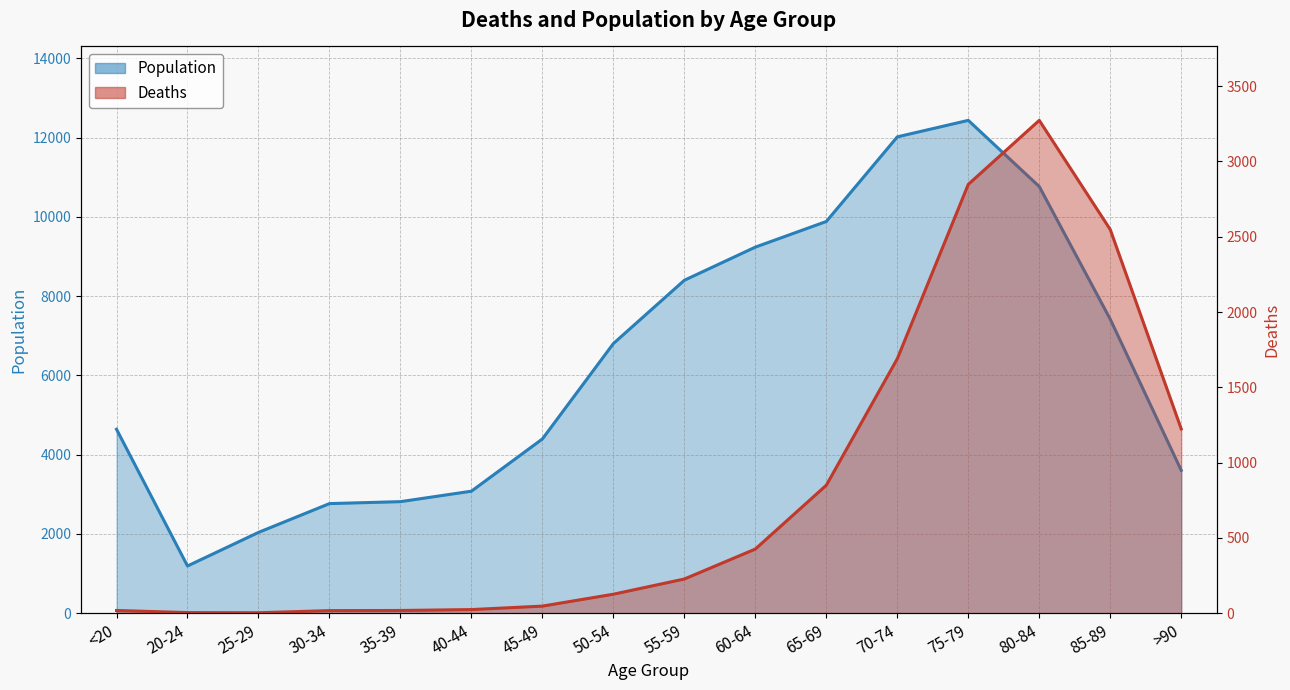

What are all the series names shown in the legend?

Deaths, Population